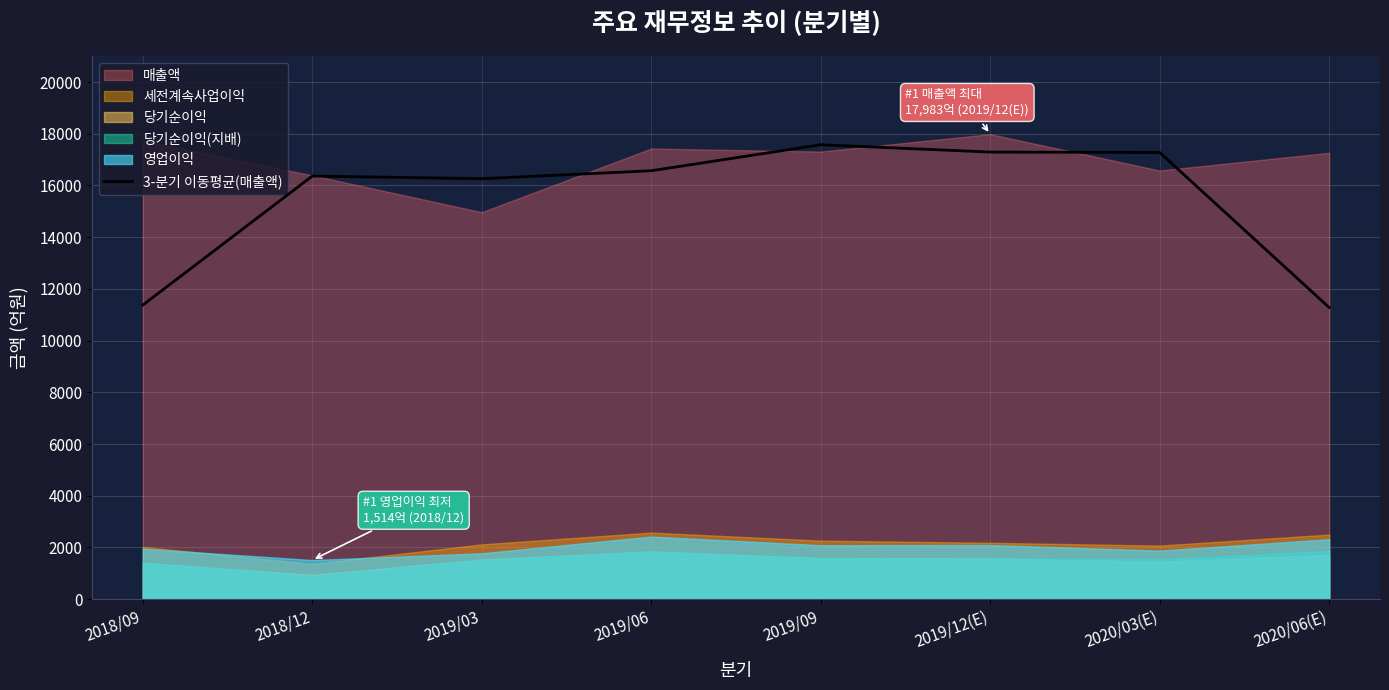

What is the approximate value at 2020/06(E)?

11280.3